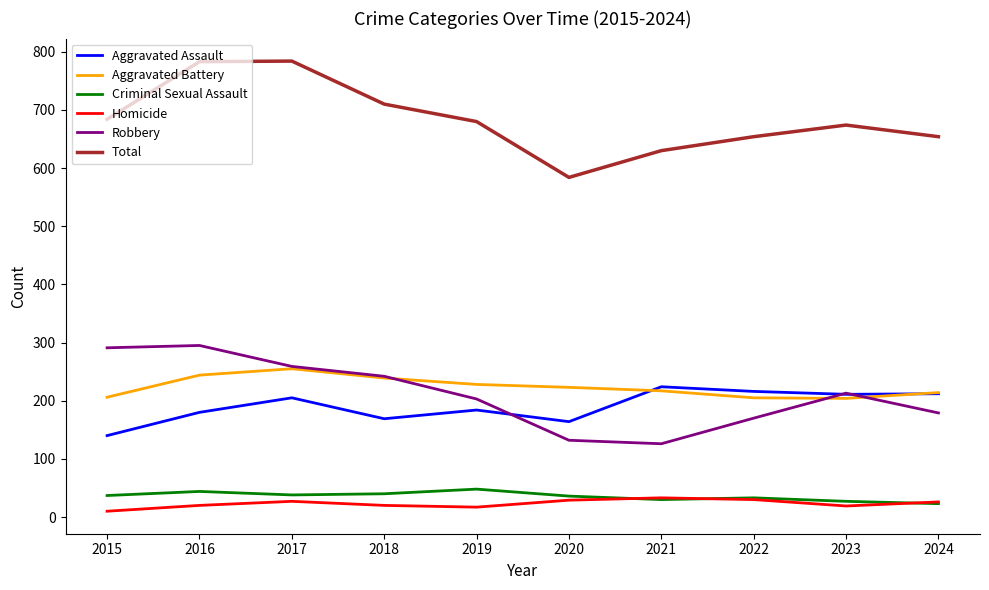

What is the smallest value displayed?

10